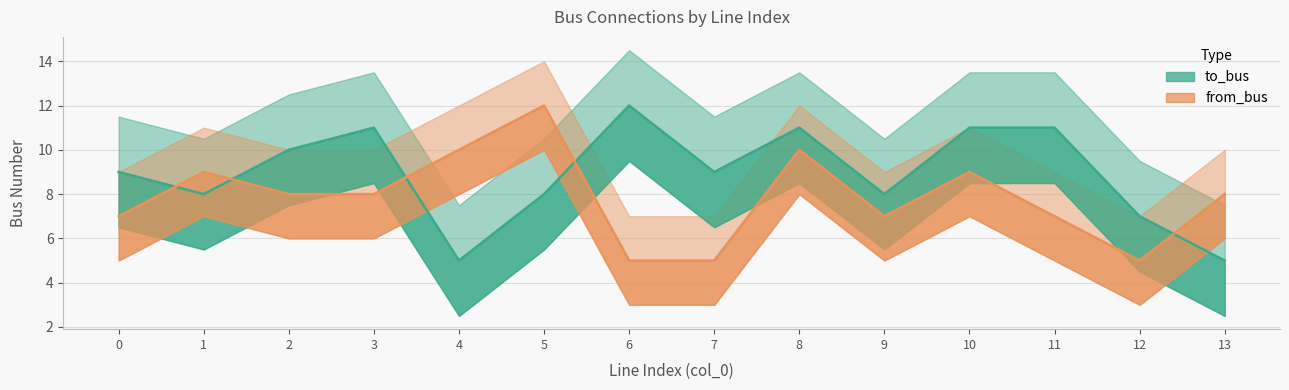

What is the difference between the maximum and second lowest values in the from_bus series?

7